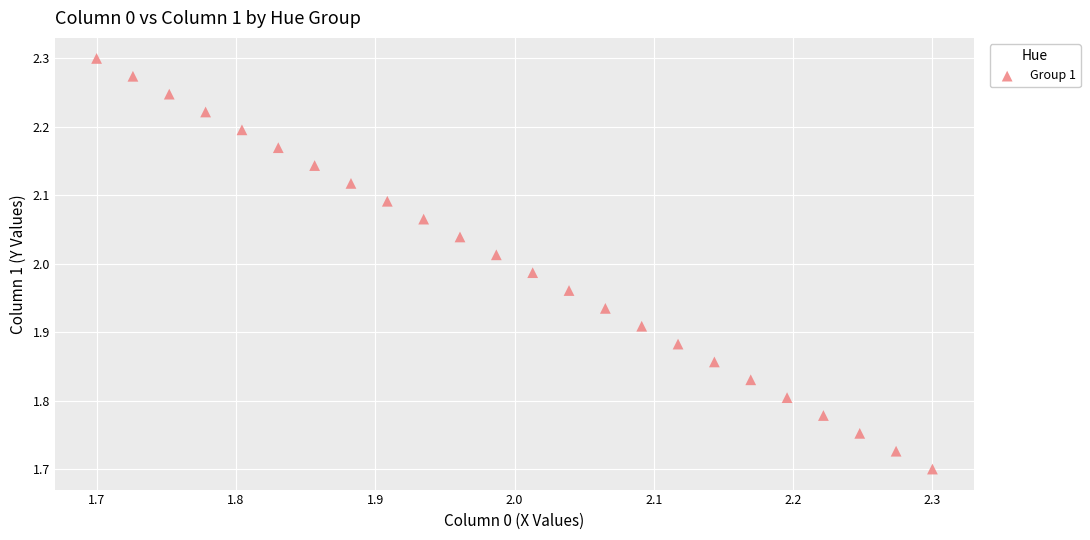

What is the range of Y values (max minus min)?

0.6